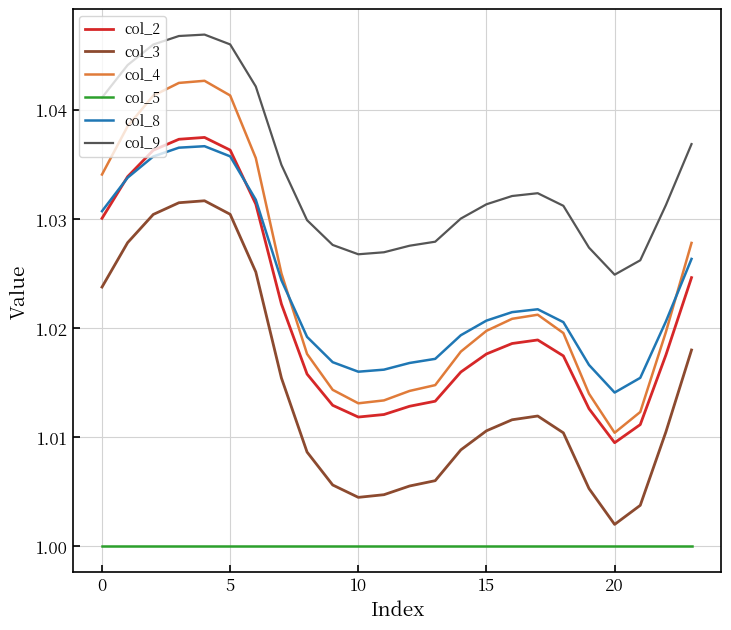

Count the number of data series in this chart.

6